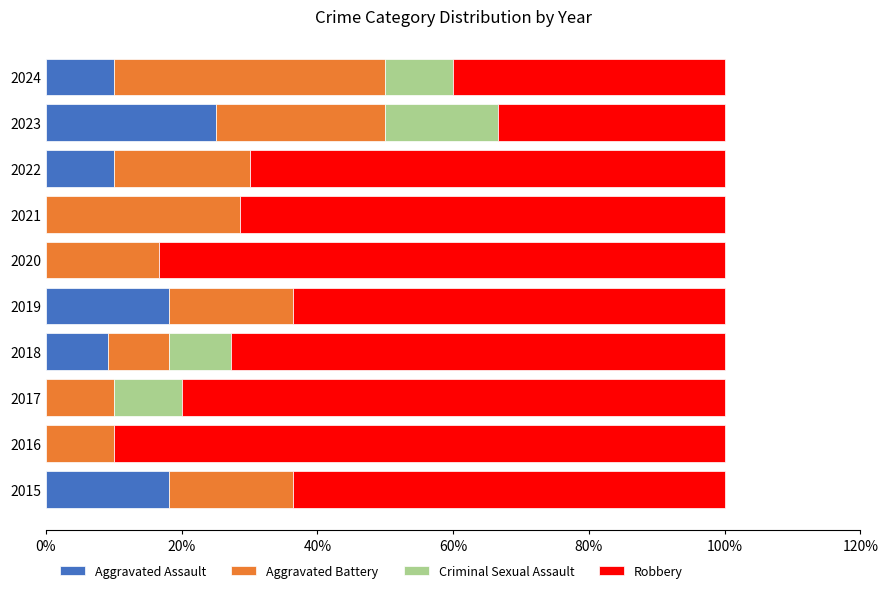

What is the total value across all series at 2016?

100.0